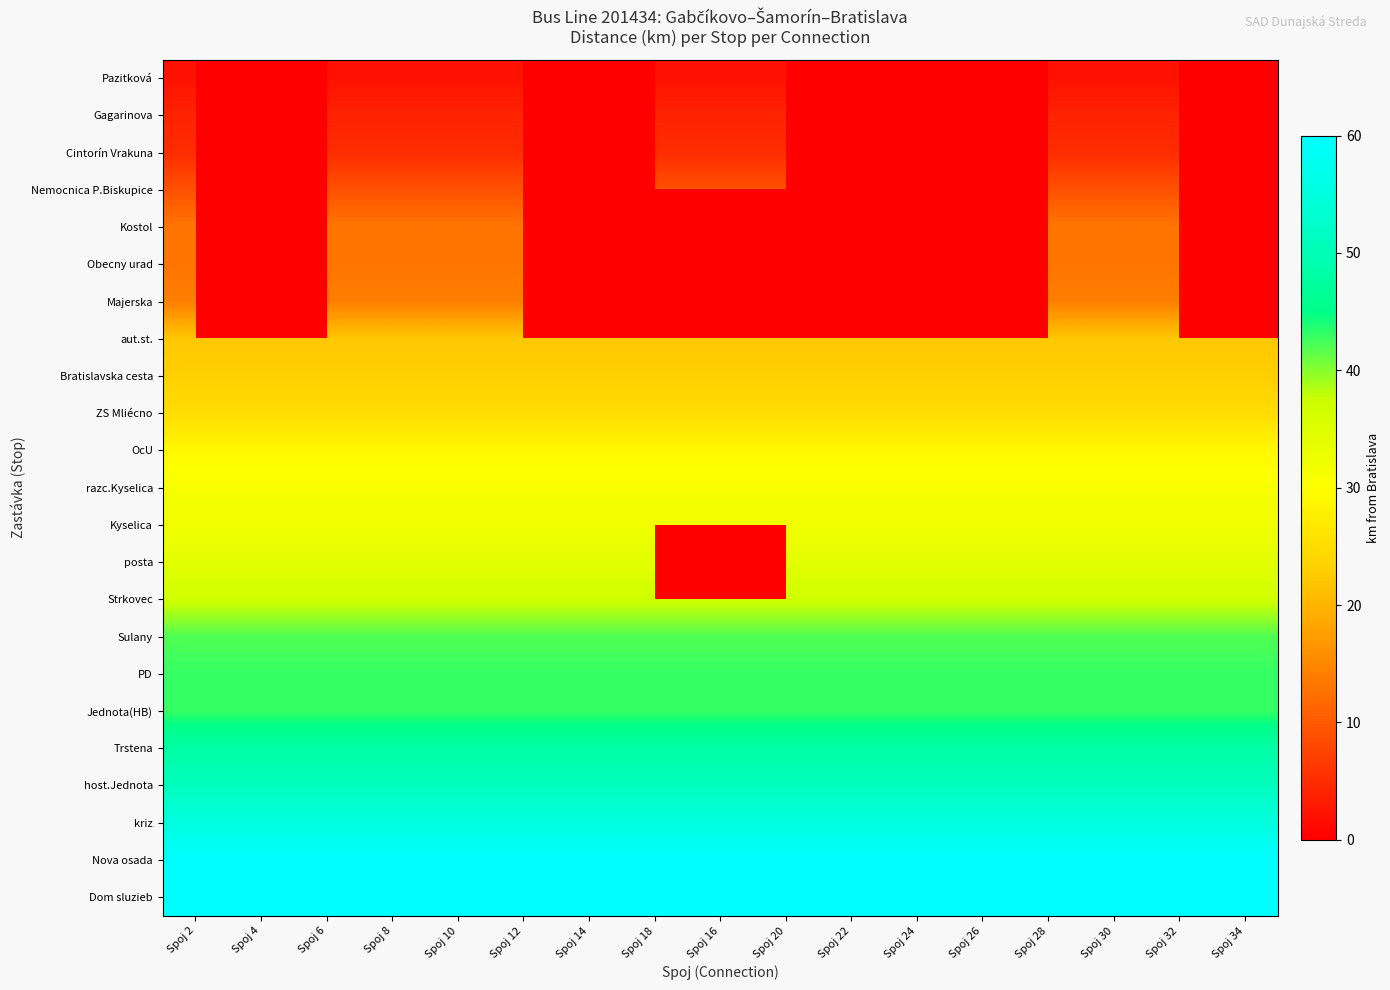

What is the sum of all Jednota(HB) values?

731.0